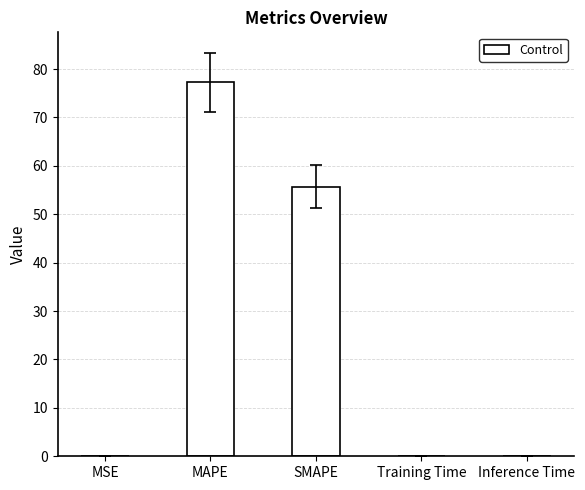

What is the sum of all values?

133.0